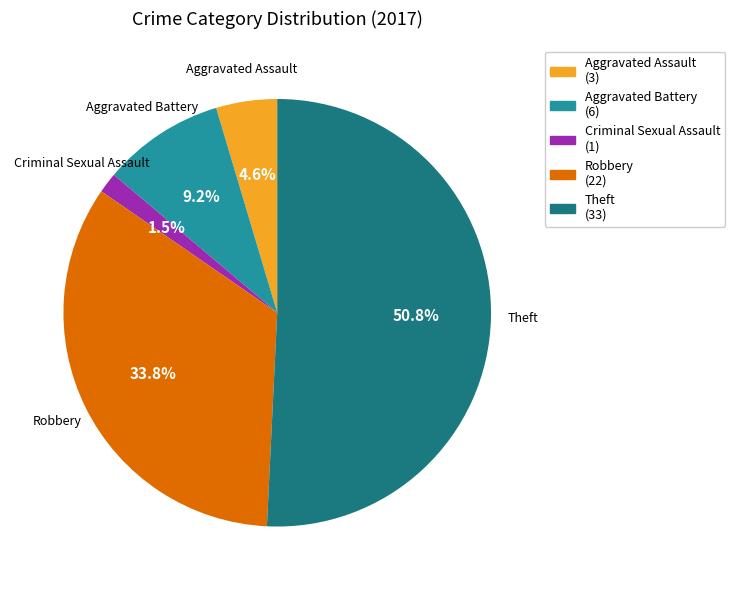

Is there a majority slice in this chart?

Yes